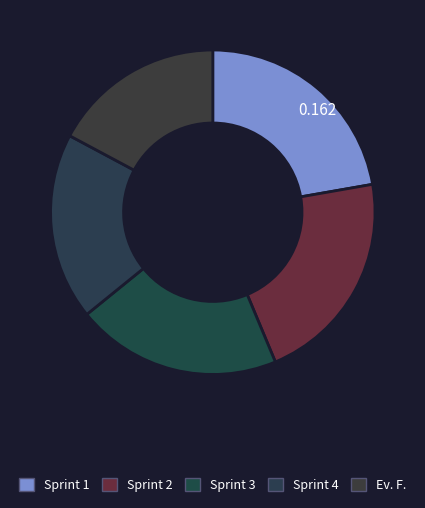

Which category has the biggest portion of the pie?

Sprint 1